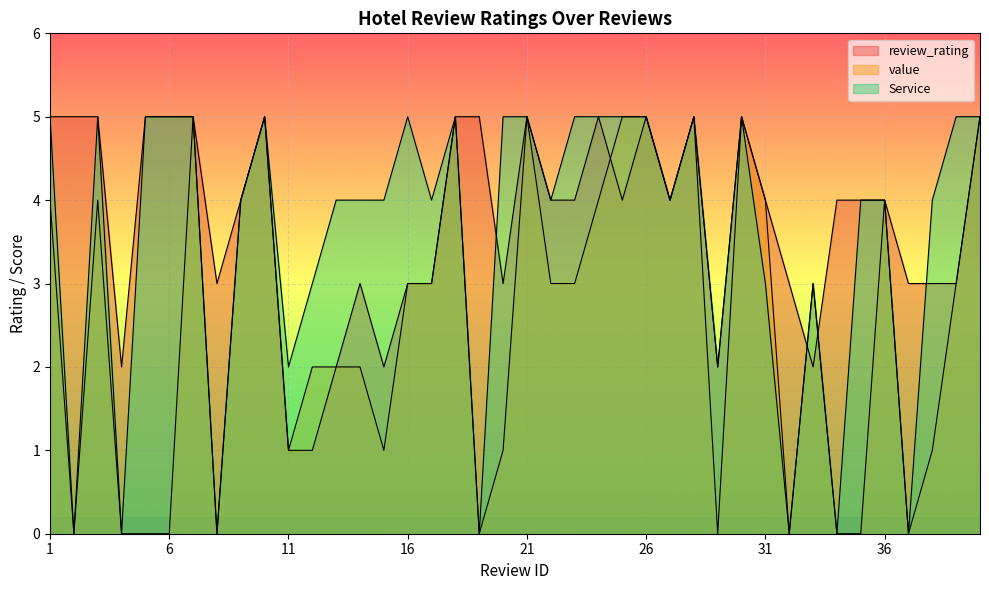

What is the approximate value of value at 28?

5